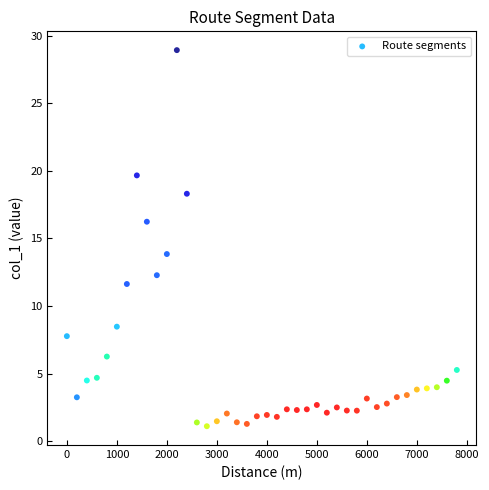

What is the range of Y values (max minus min)?

27.8